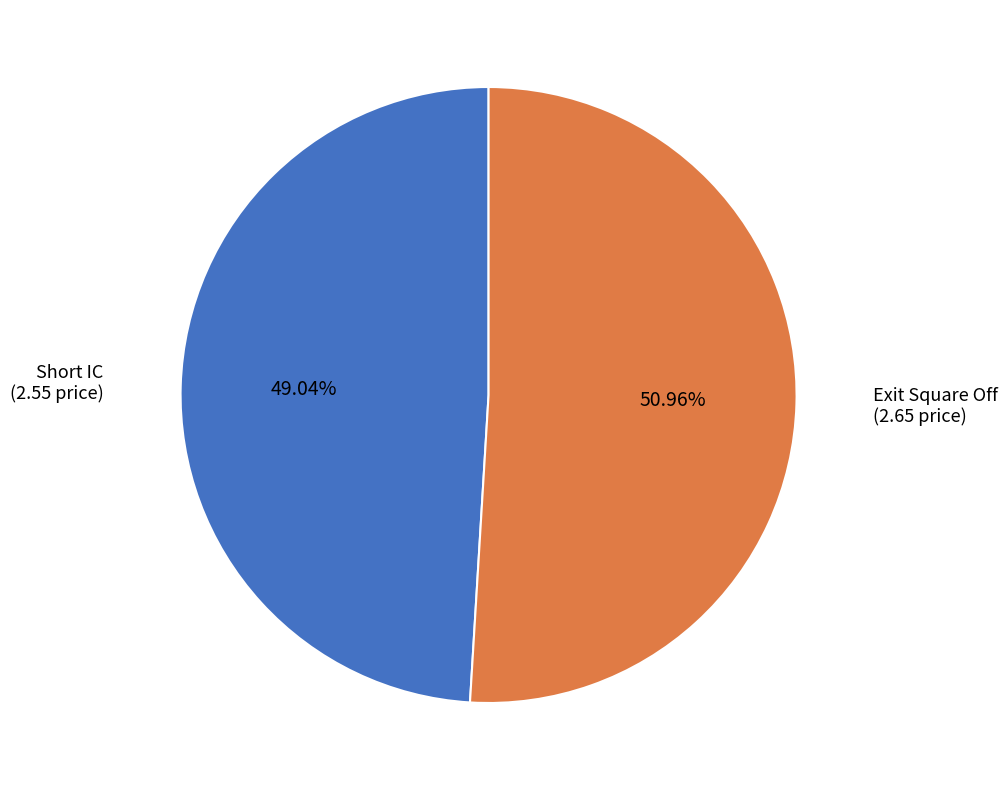

Does any single category account for the majority?

Yes